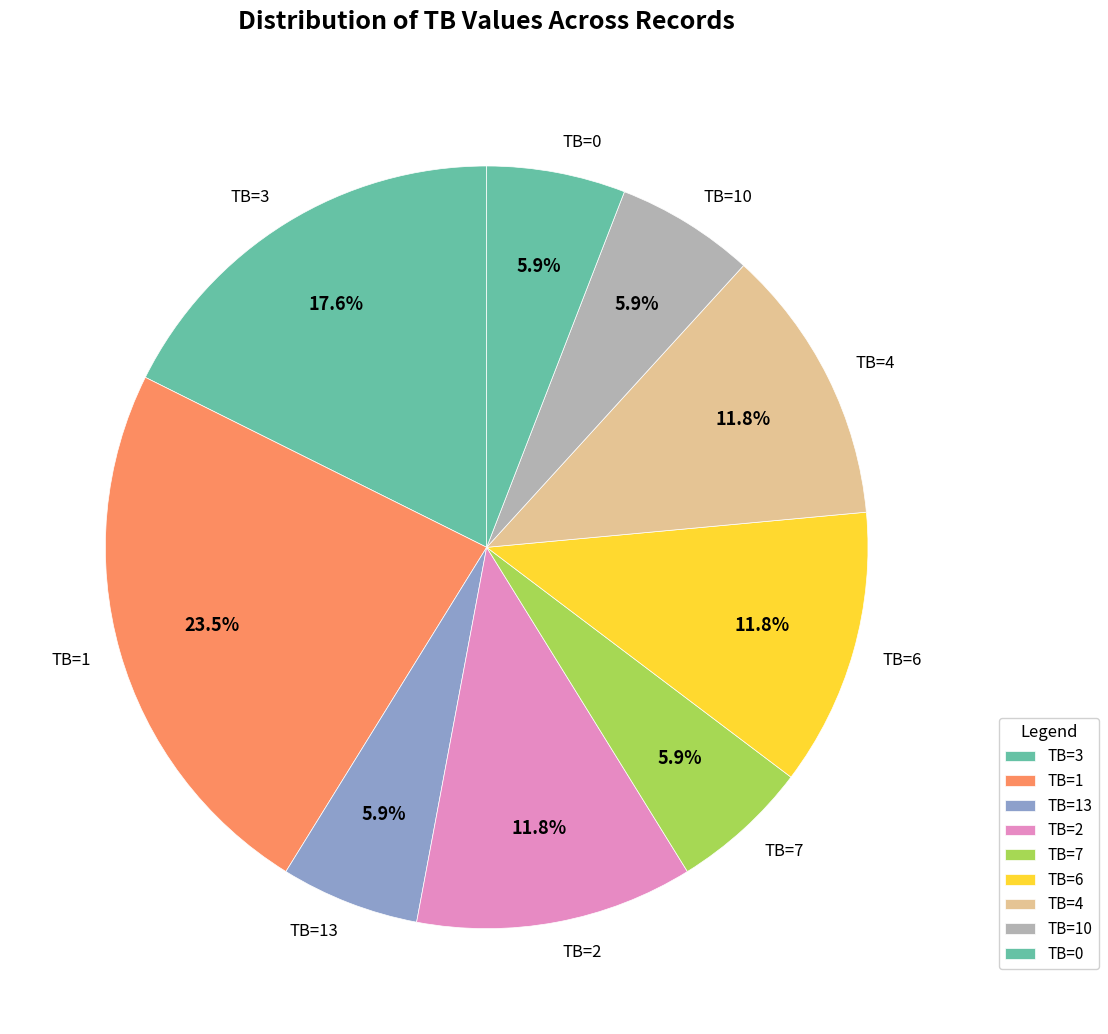

Combined, do TB=10 and TB=7 account for over 50%?

No